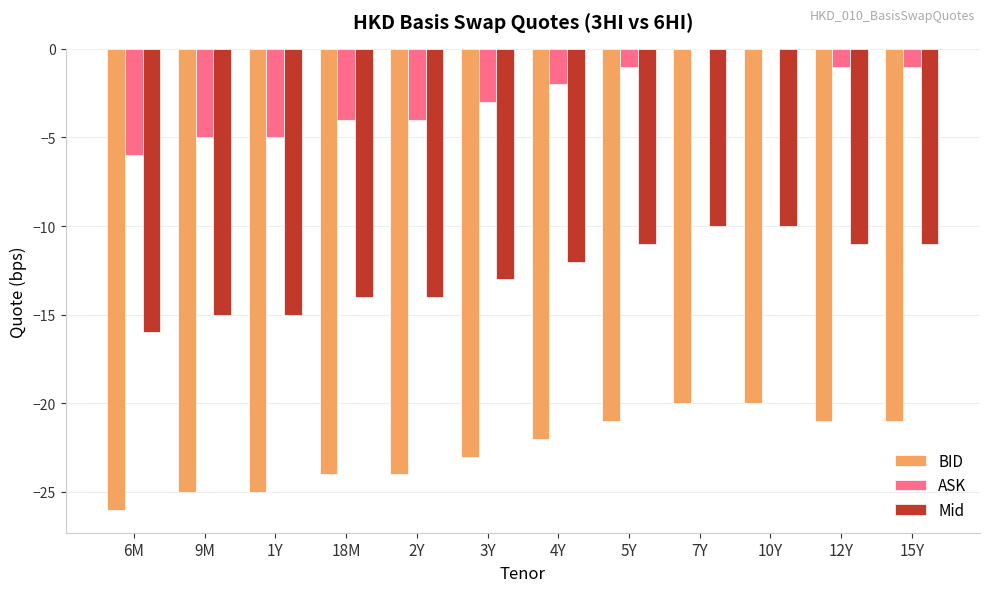

The ASK series shows 0 at 10Y. True or false?

True